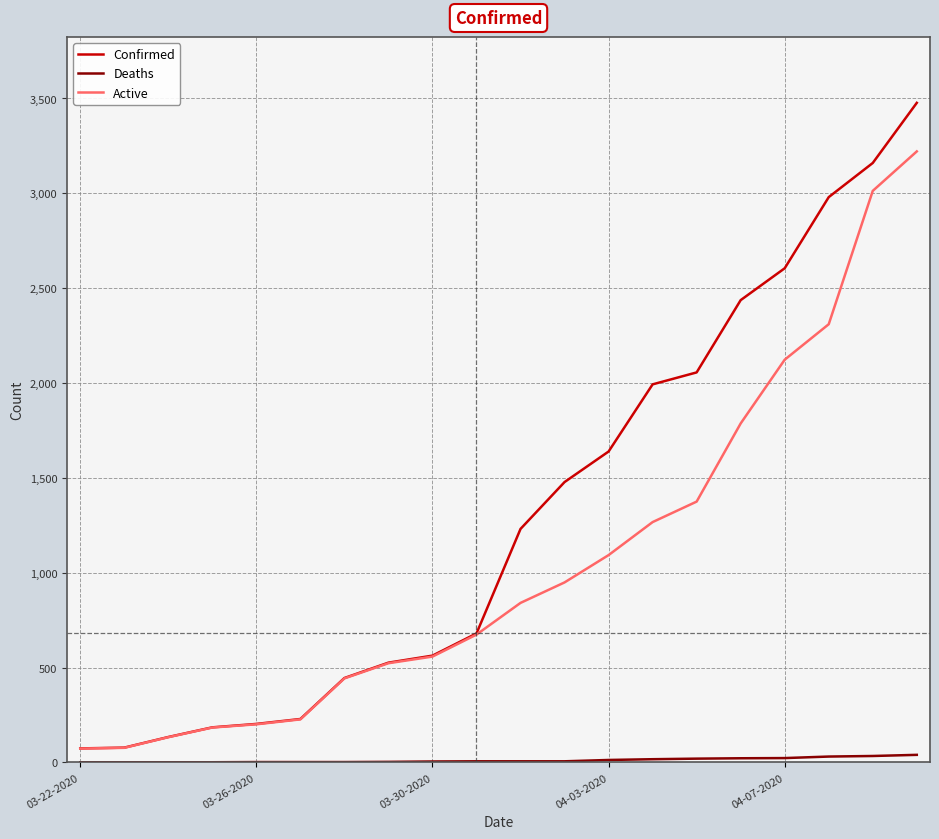

Which series has the largest total across all categories?

Confirmed